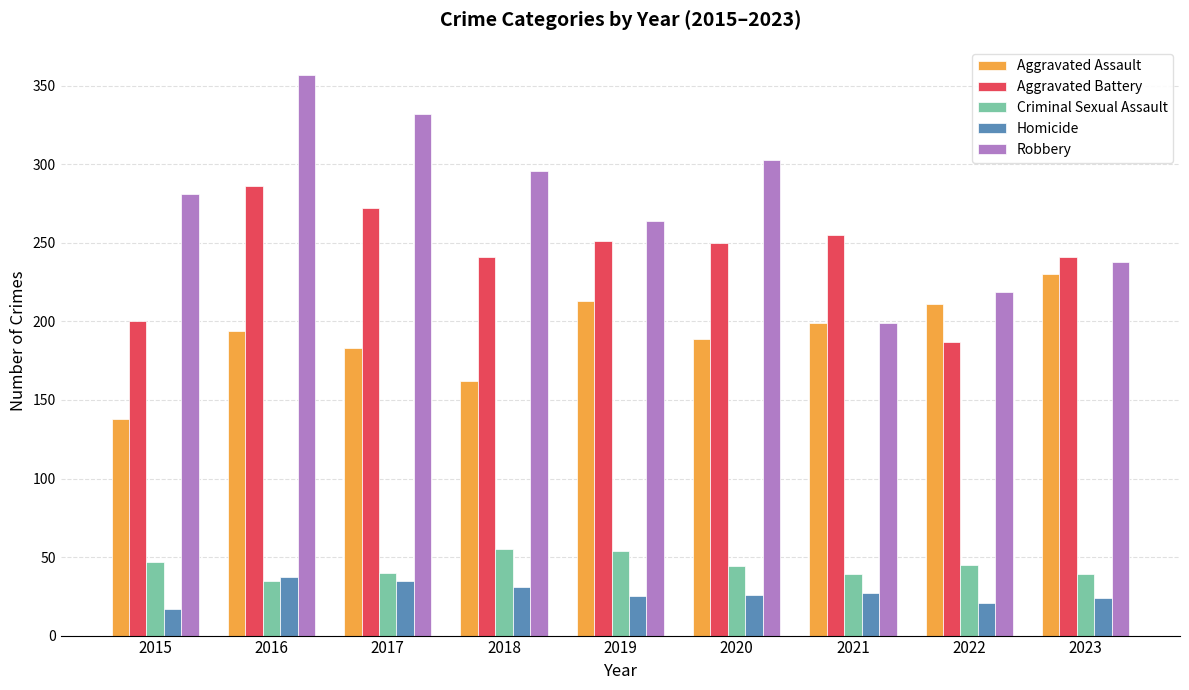

What are all the series names shown in the legend?

Aggravated Assault, Aggravated Battery, Criminal Sexual Assault, Homicide, Robbery